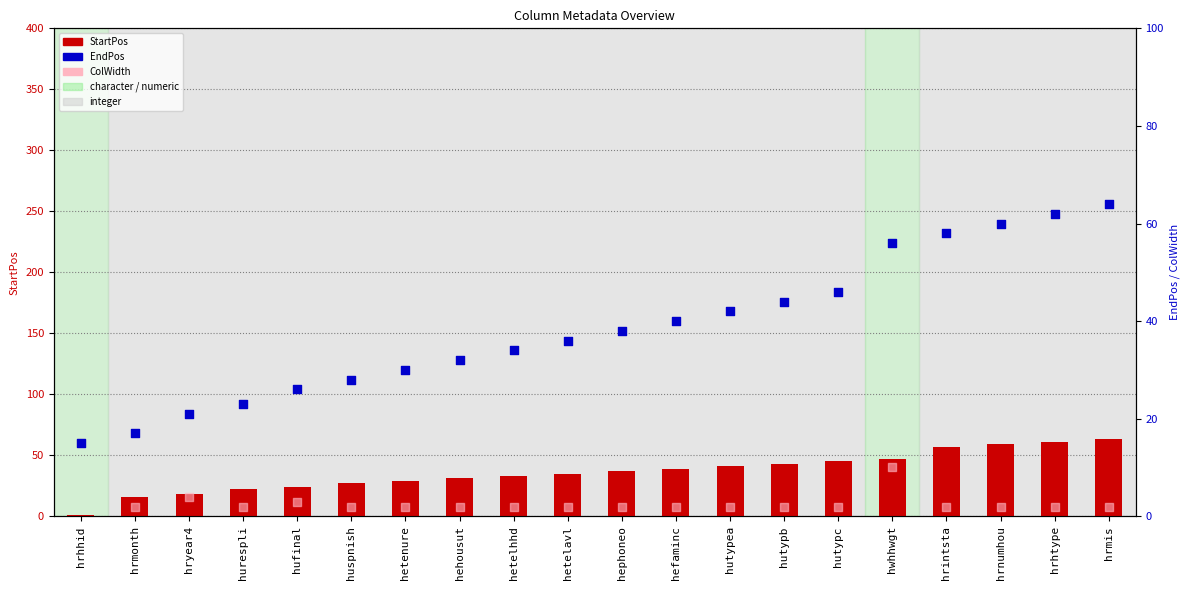

Which series has the largest total across all categories?

EndPos